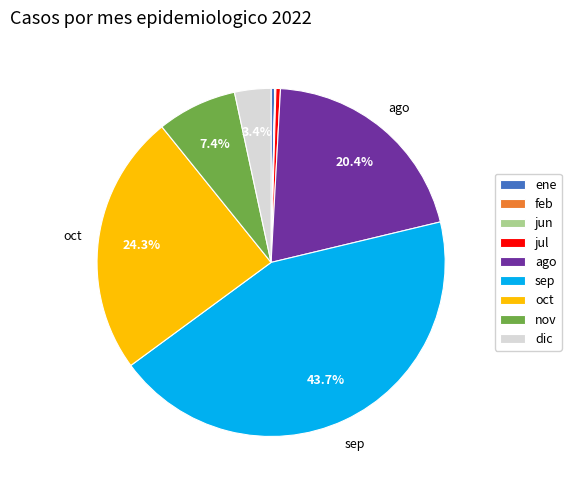

What is the ratio of the value at nov to the value at dic?

2.2